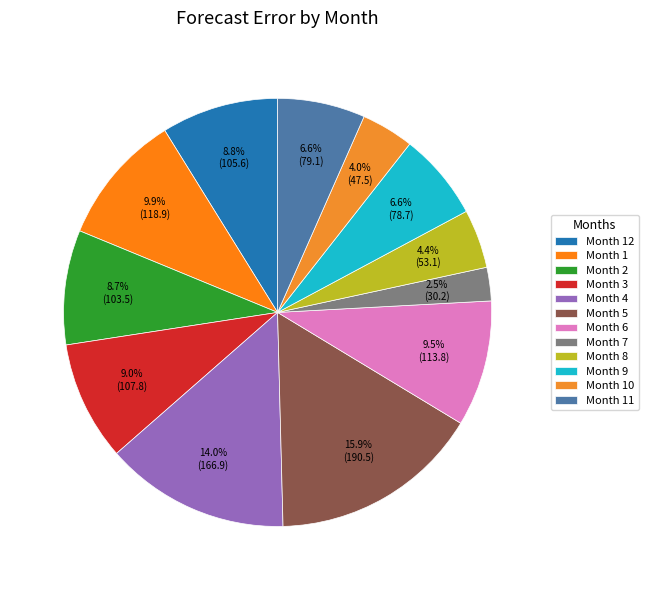

How many slices are in this pie chart?

12